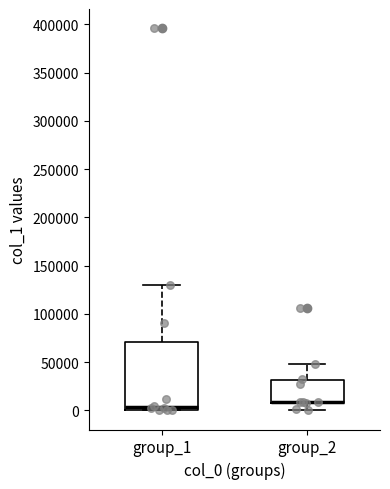

Reading left to right, transcribe this box plot: for each box, give where its median line is, the range the box spans, and where its two whiskers end, as read against the y-axis. The values are not printed on the chart, so give them approximately, as read against the axis.

group_1: median 5000, box 0 to 70000, whiskers 0 to 130000
group_2: median 10000 (drawn on the box's lower edge), box 10000 to 30000, whiskers 0 to 50000